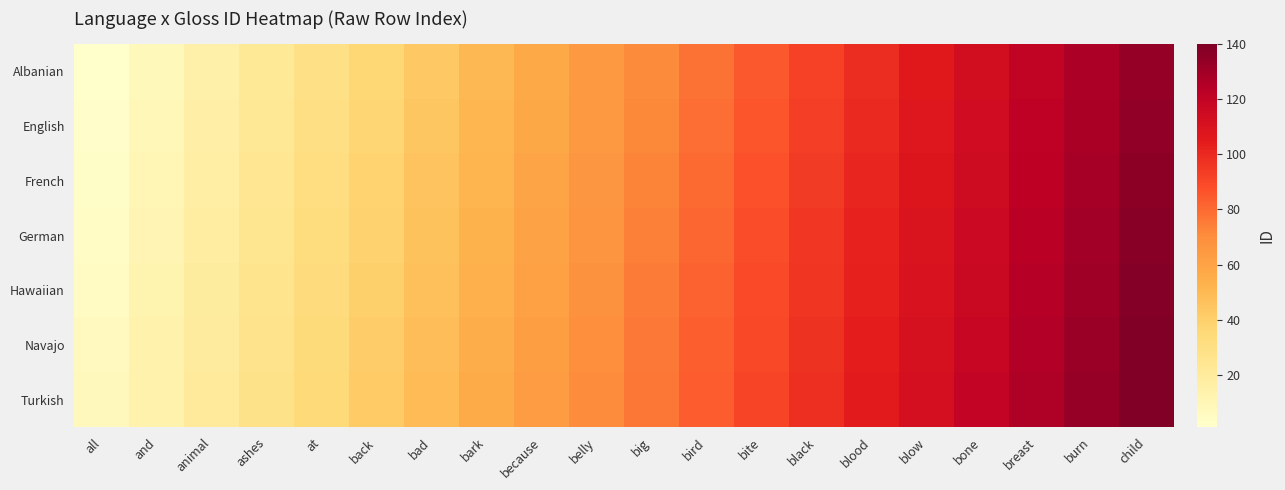

Rank the series by their average value, from highest to lowest.

Turkish, Navajo, Hawaiian, German, French, English, Albanian